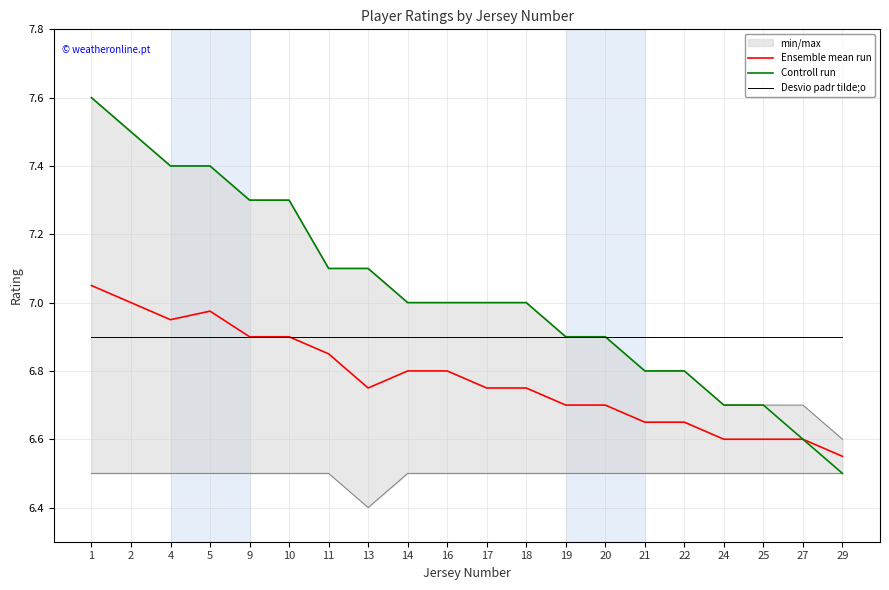

What is the average value of the Ensemble mean run series?

6.8